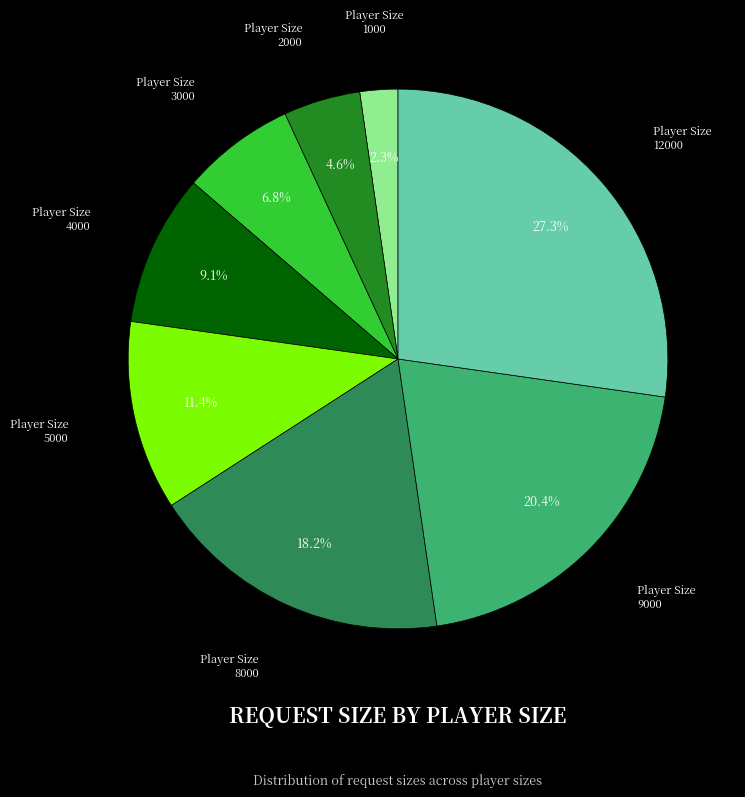

Is there any slice that represents more than half of the pie?

No